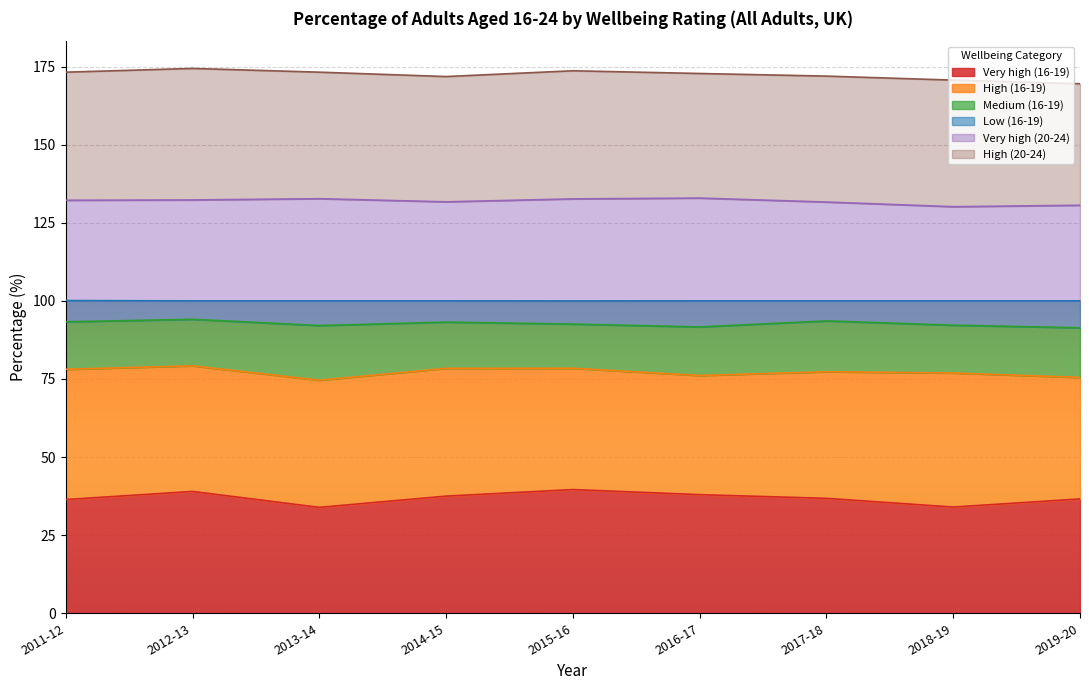

True or false: Very high (16-19) and Very high (20-24) intersect in this chart.

False